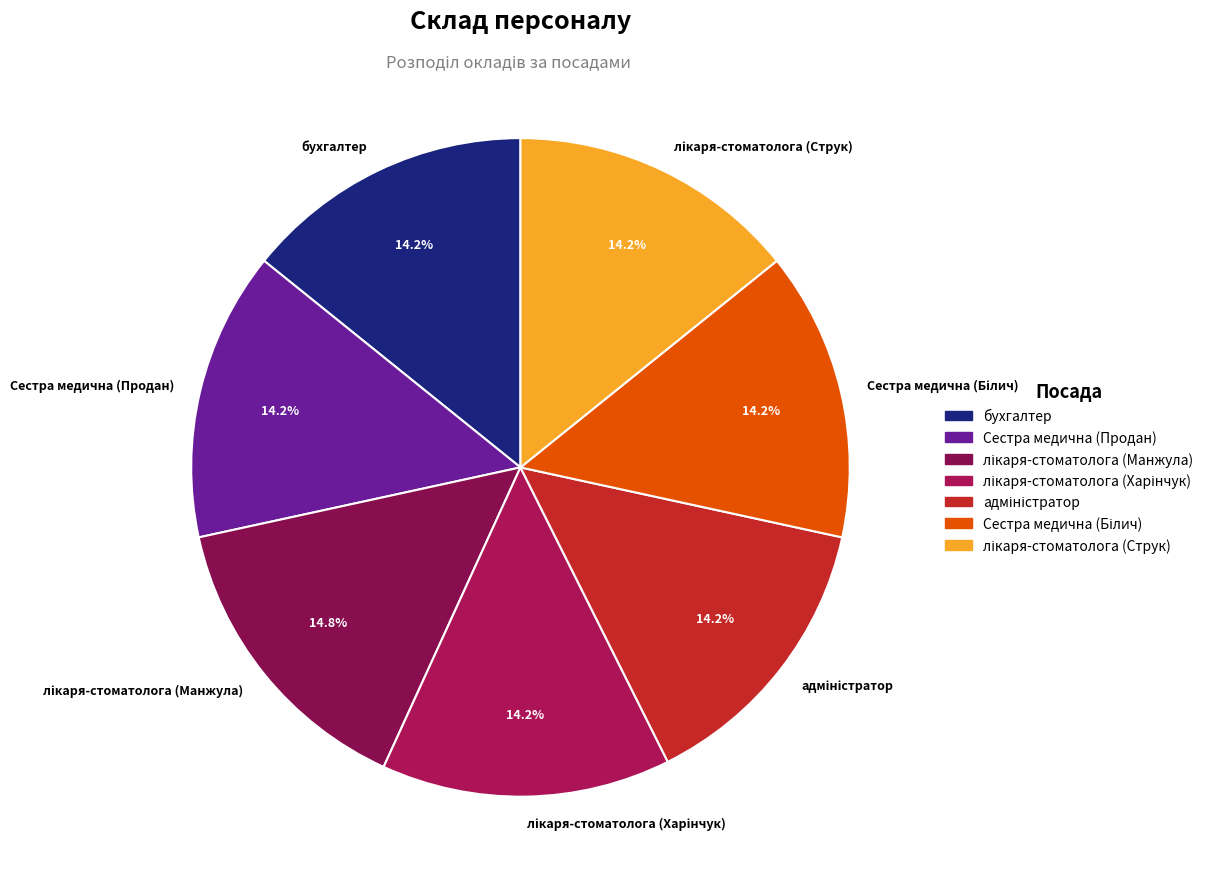

How many slices are in this pie chart?

7